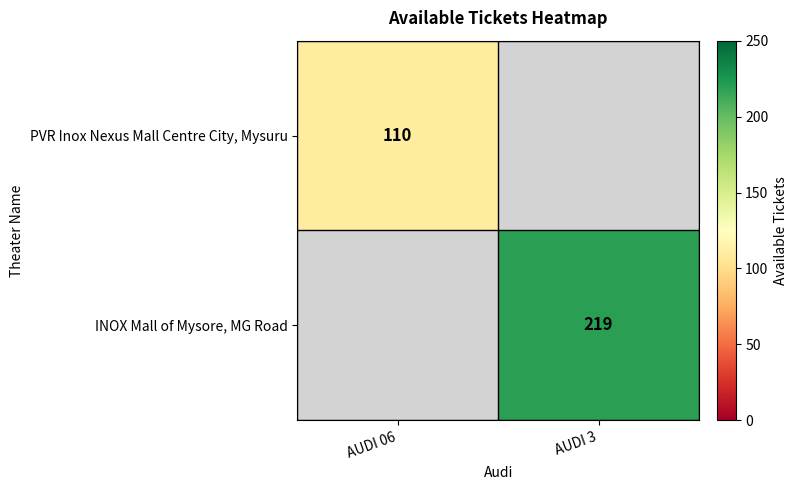

How many data points does each series have?

2